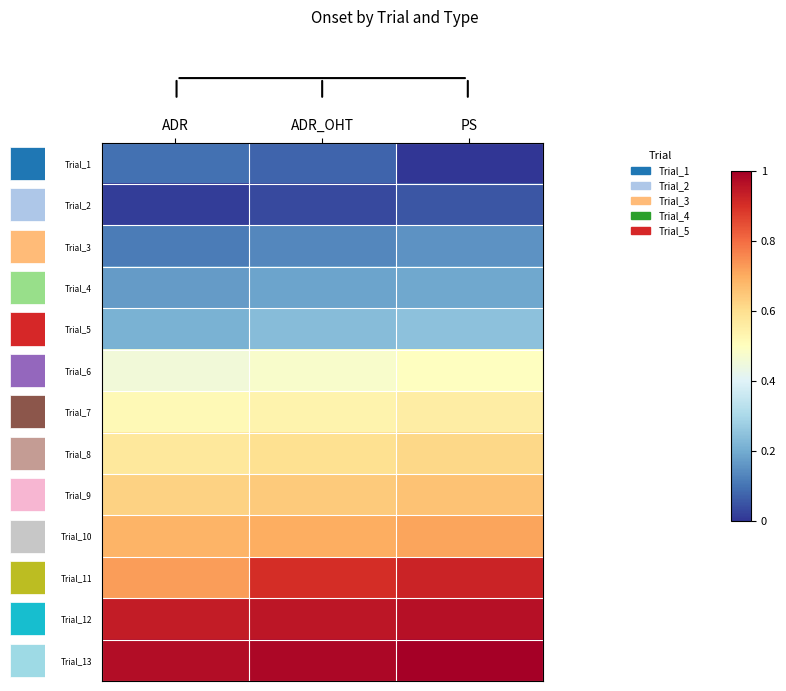

Is it true that Trial_8 equals 0.6 at ADR?

True